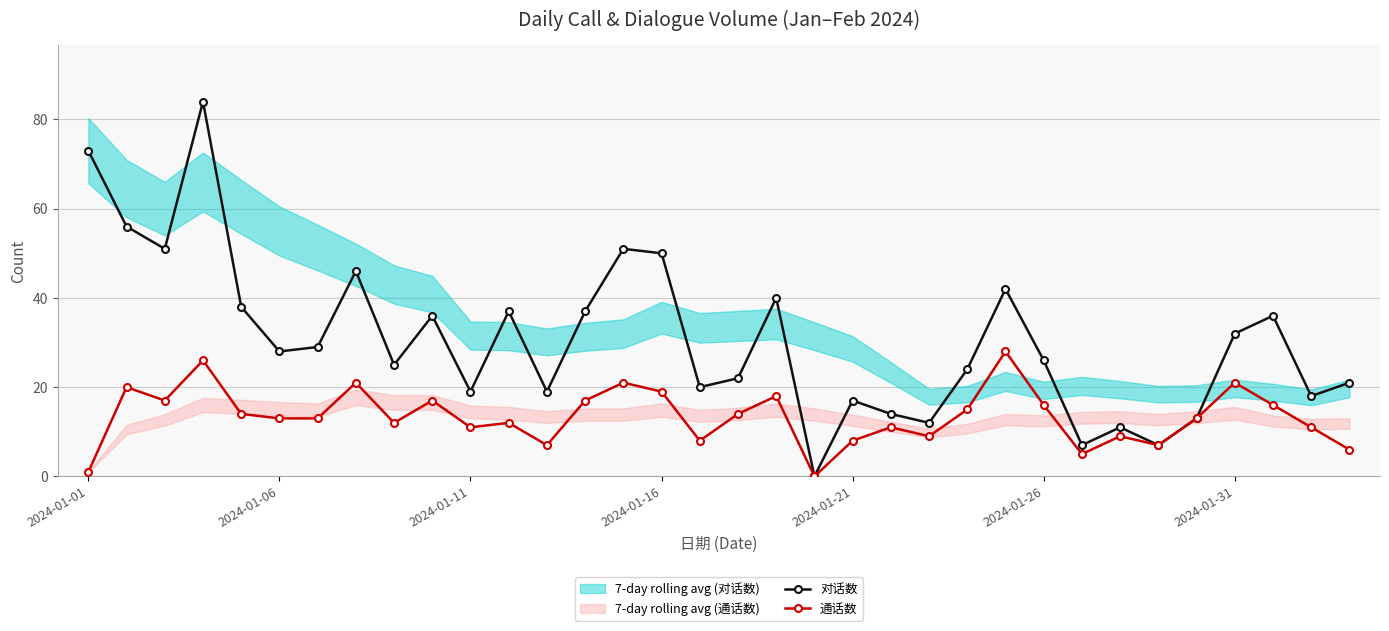

Rank the series by their average value, from highest to lowest.

对话数, 通话数